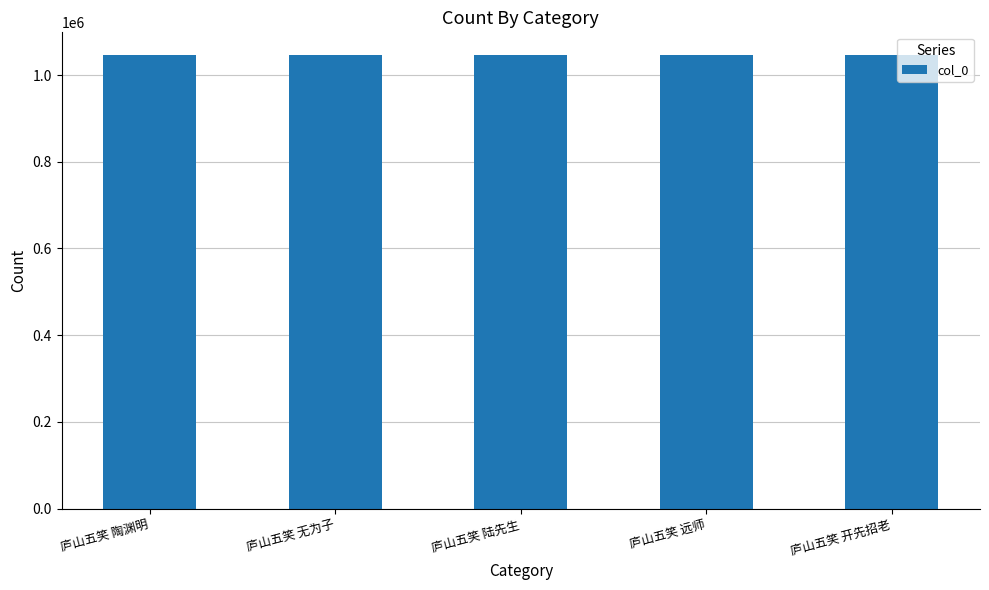

At which label does the data first exceed 1046300?

庐山五笑 无为子